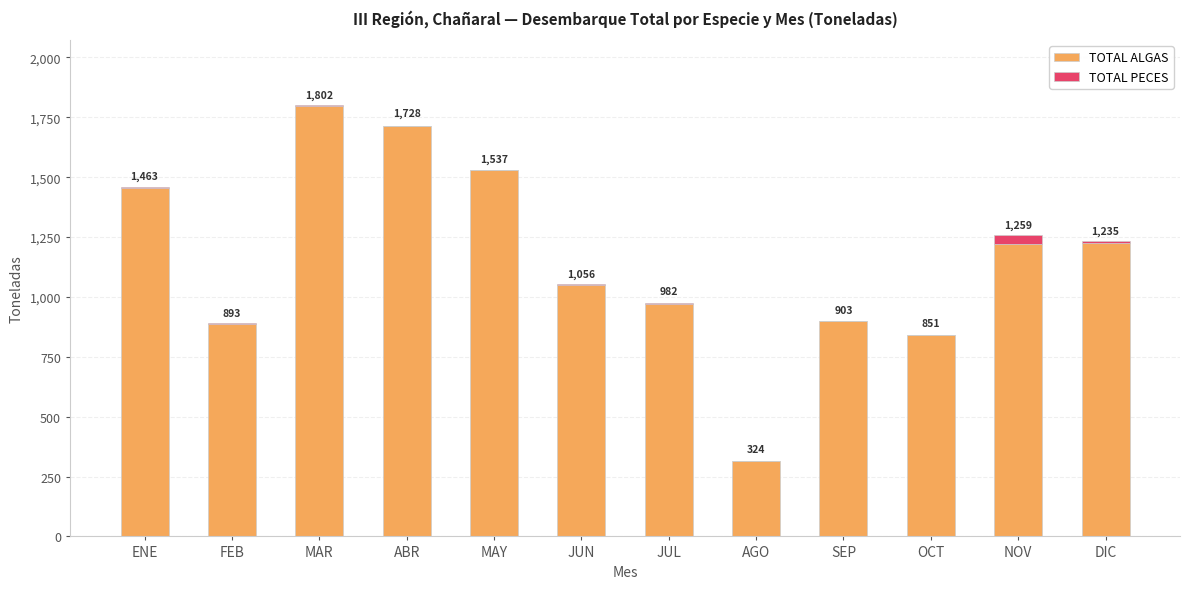

What is the difference between the TOTAL PECES values at AGO and FEB?

3